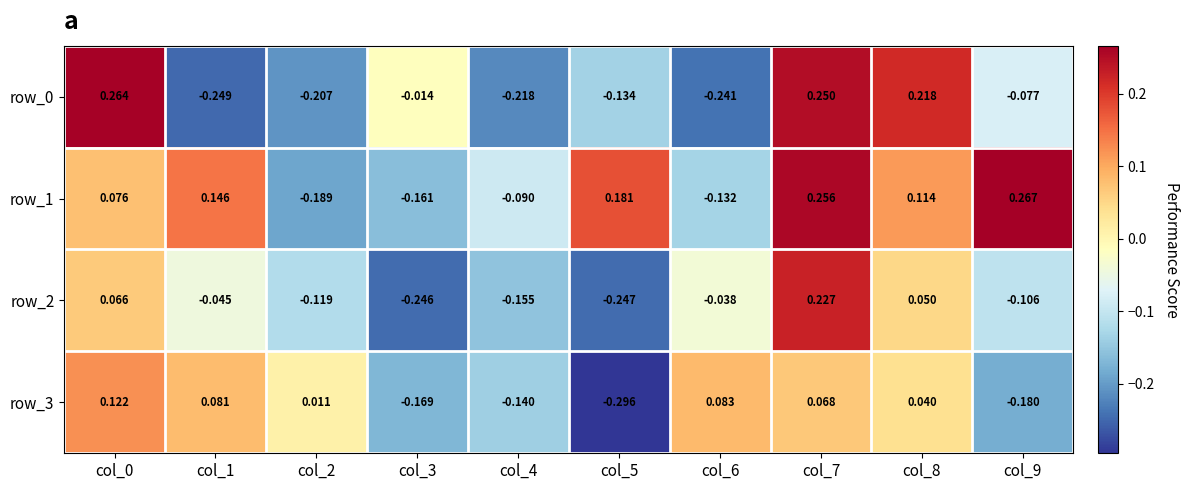

How many series are shown in this chart?

4